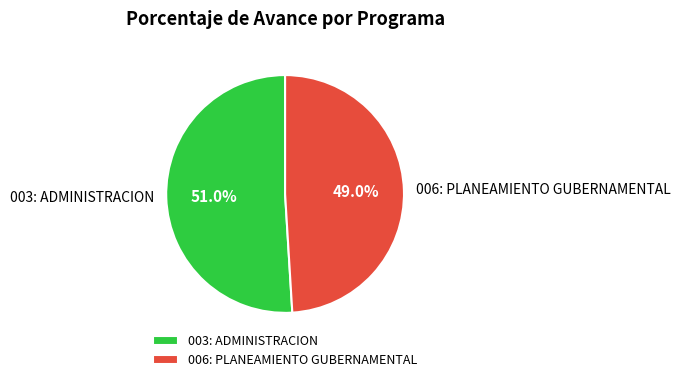

What is the smallest slice in the pie chart?

006: PLANEAMIENTO GUBERNAMENTAL